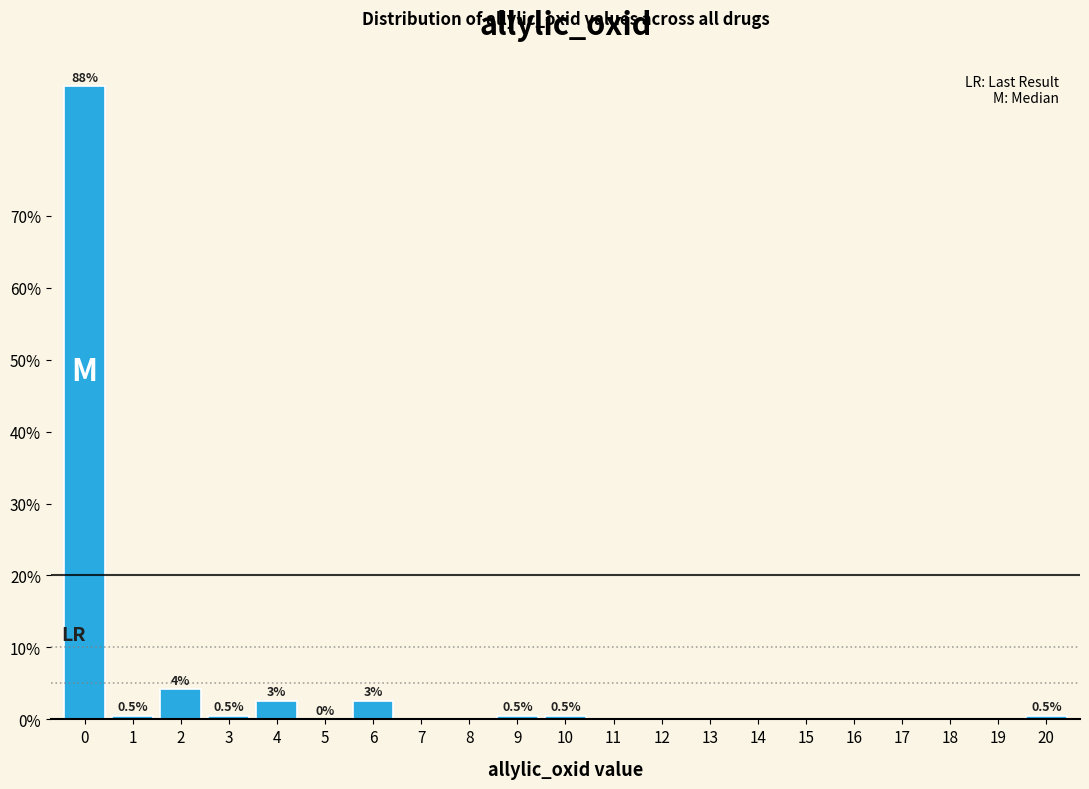

Reading left to right, transcribe all the data shown in this chart.

0=88.0	1=0.5	2=4.2	3=0.5	4=2.6	5=0.0	6=2.6	7=0.0	8=0.0	9=0.5	10=0.5	11=0.0	12=0.0	13=0.0	14=0.0	15=0.0	16=0.0	17=0.0	18=0.0	19=0.0	20=0.5